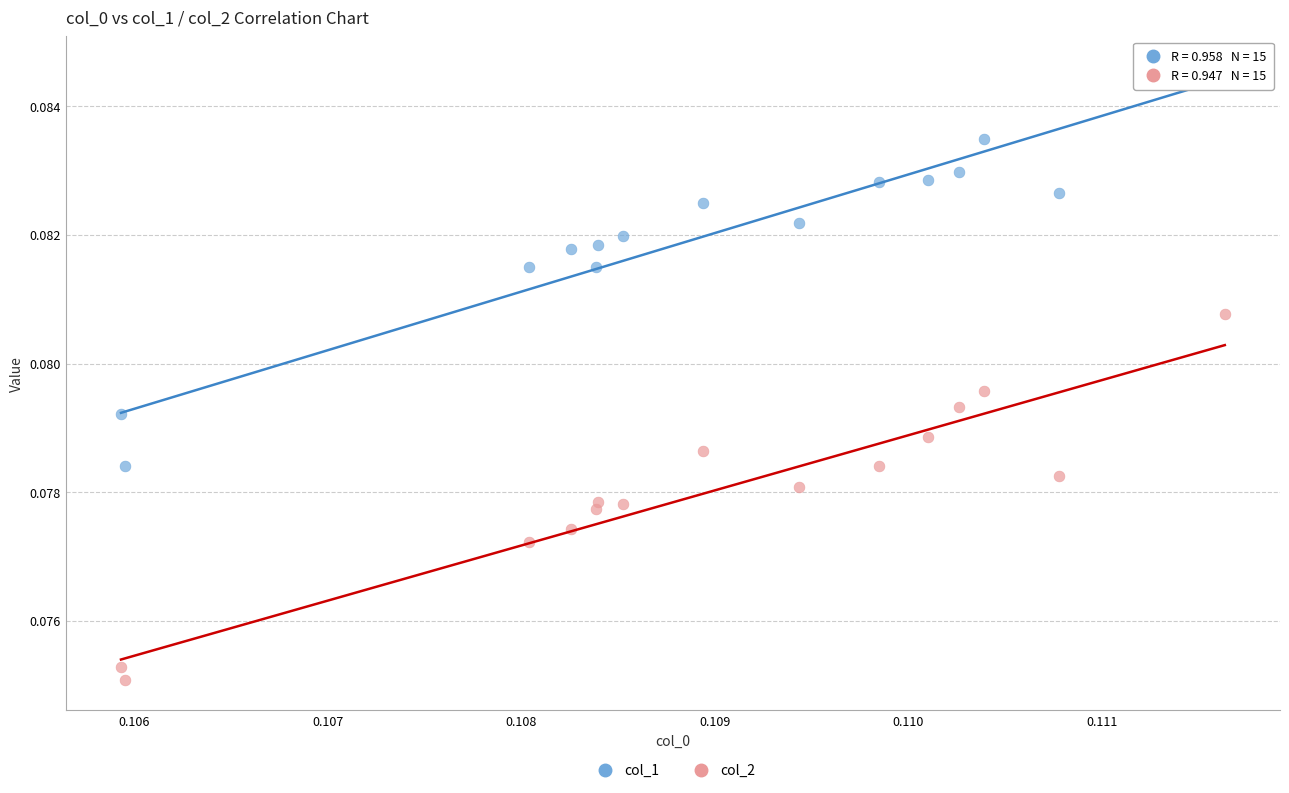

What are all the series names shown in the legend?

col_1, col_2